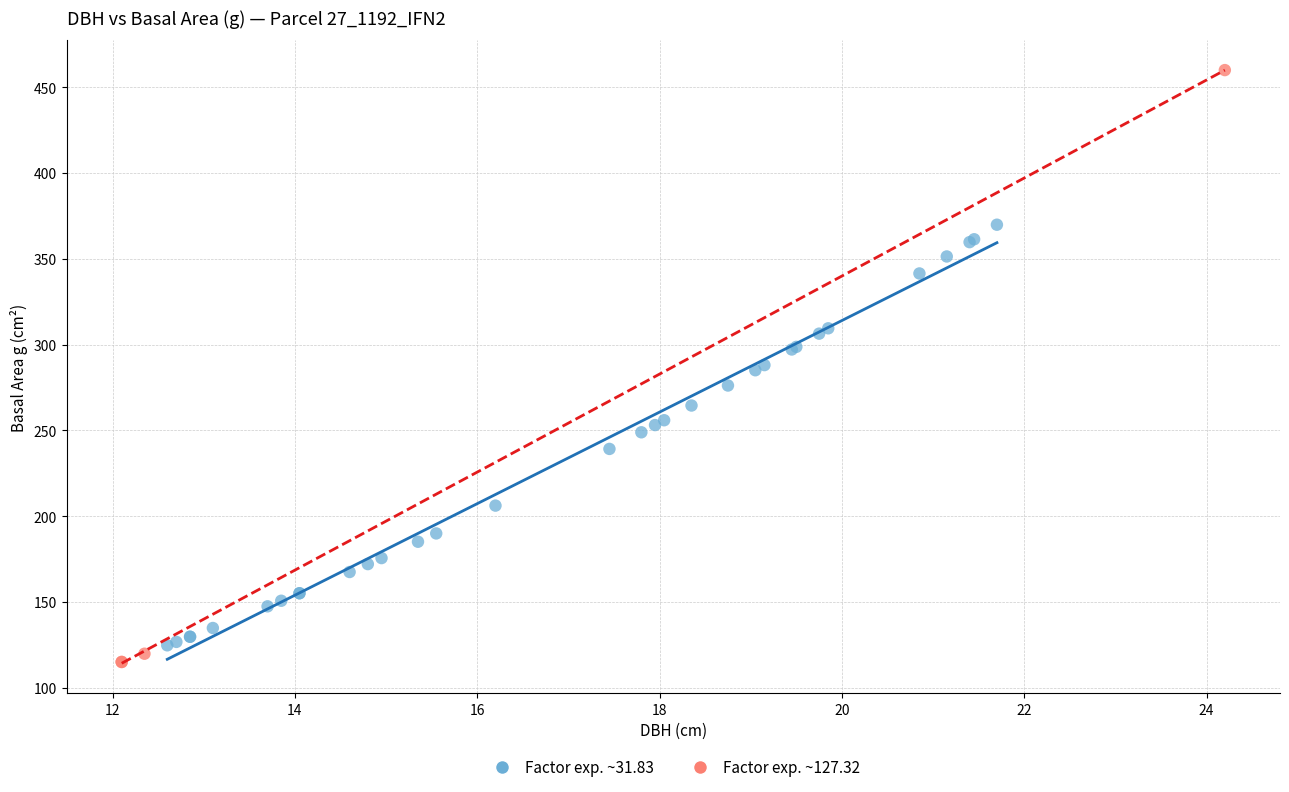

Which series has the widest spread of Y values?

Factor exp. ~127.32